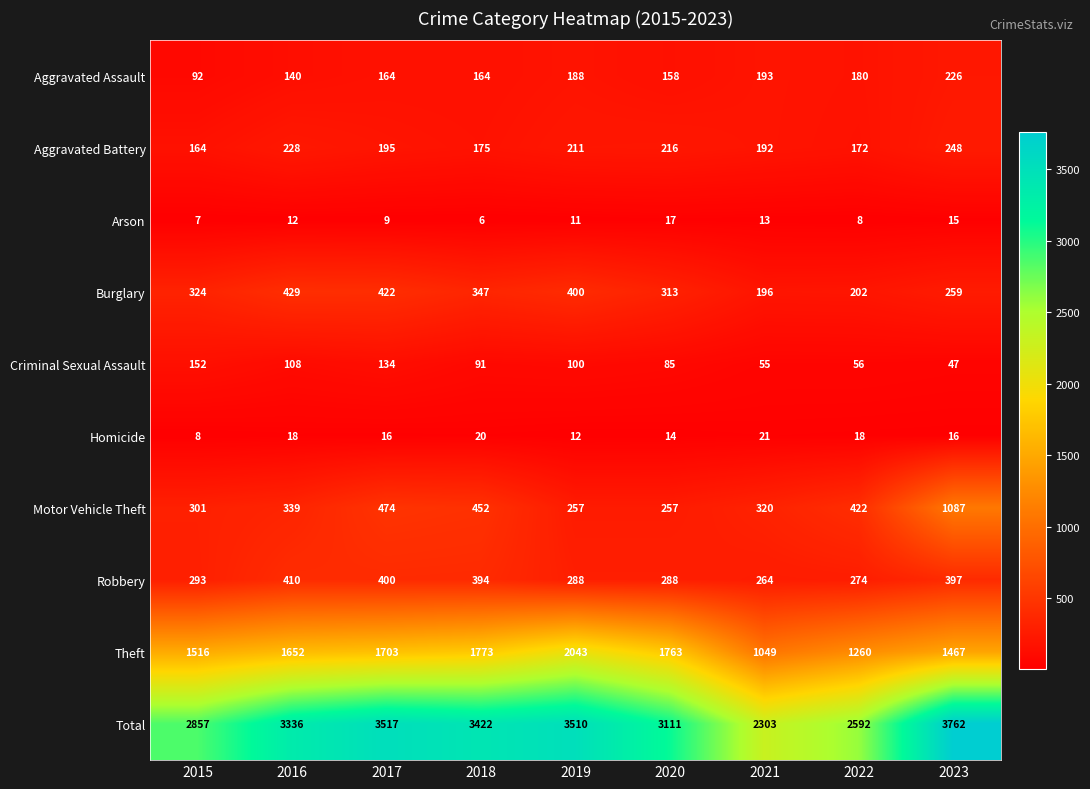

What is the highest value of the Total series?

3762